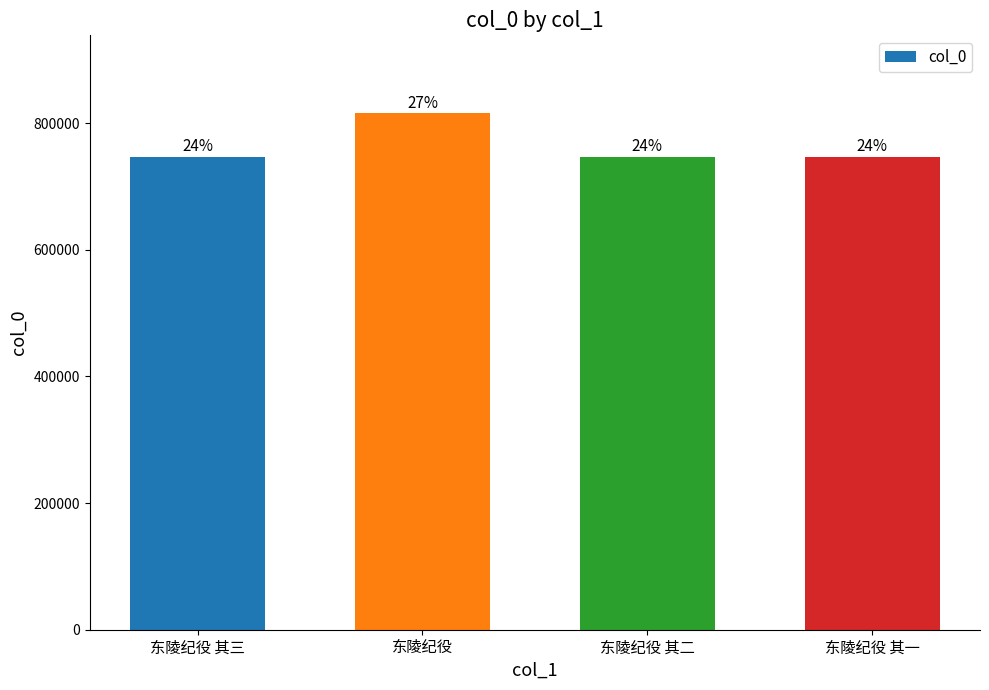

Rank the categories by value from highest to lowest.

东陵纪役, 东陵纪役 其三, 东陵纪役 其二, 东陵纪役 其一